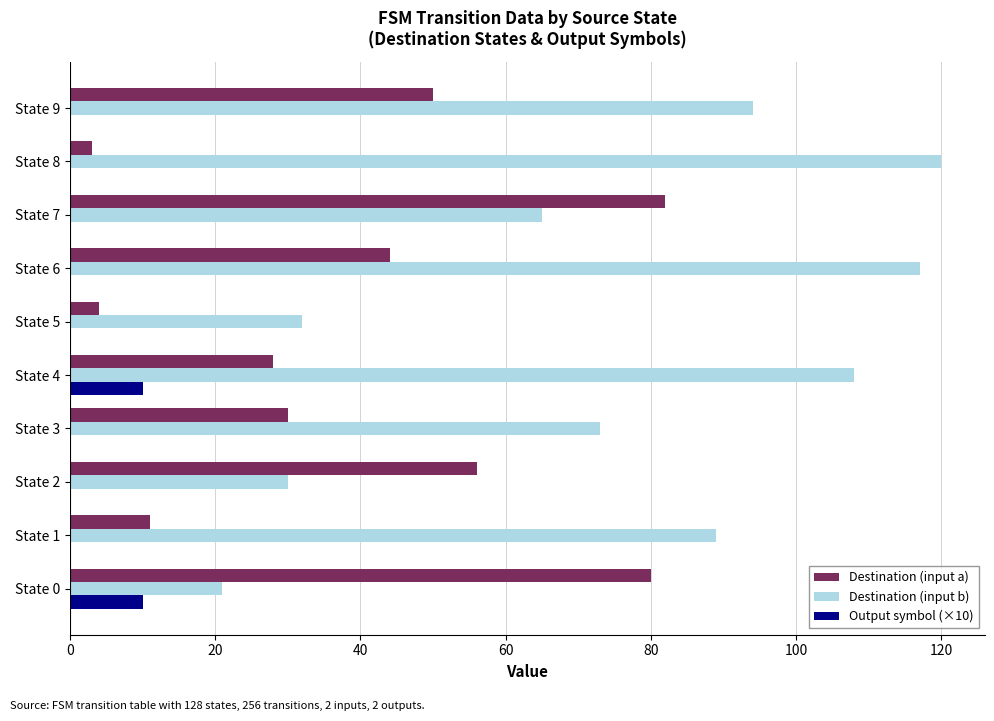

Which series has the largest total across all categories?

Destination (input b)